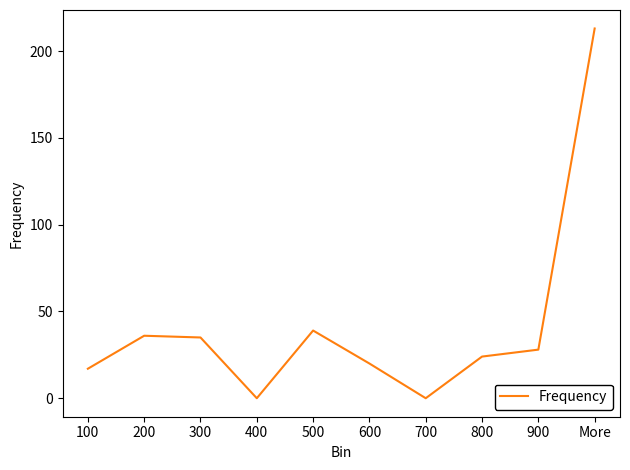

Read the value at 800.

24